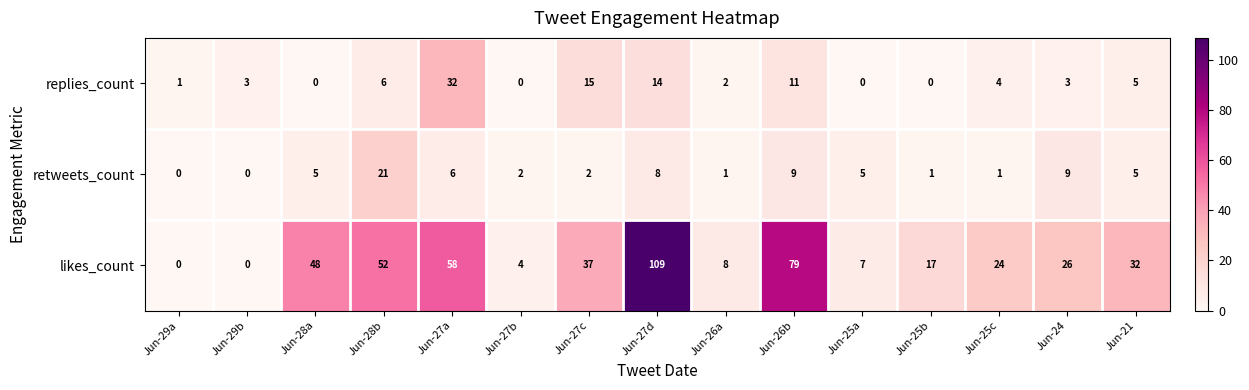

What is the spread (max minus min) of values at Jun-27c?

35